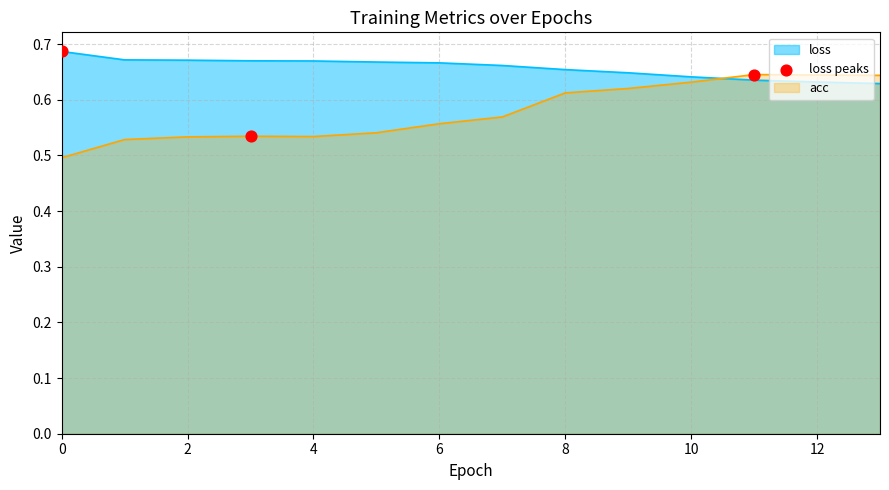

At how many categories does at least one series exceed 0?

14